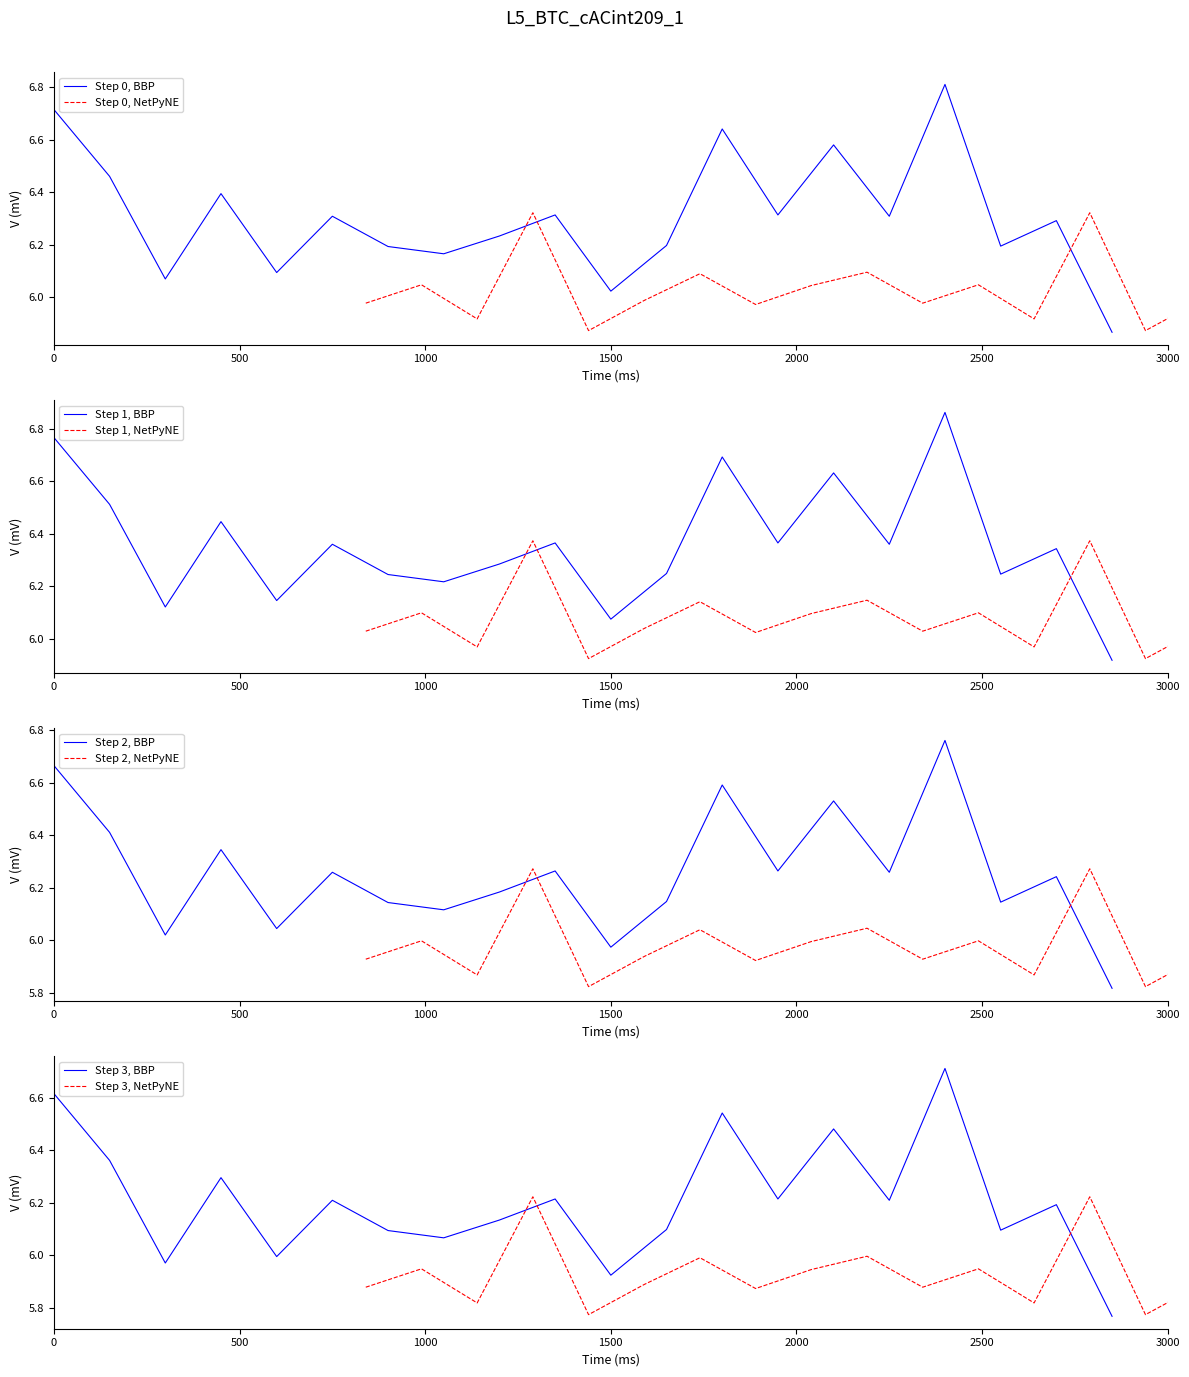

Where is Step 0, BBP nearest to the value 6?

1500